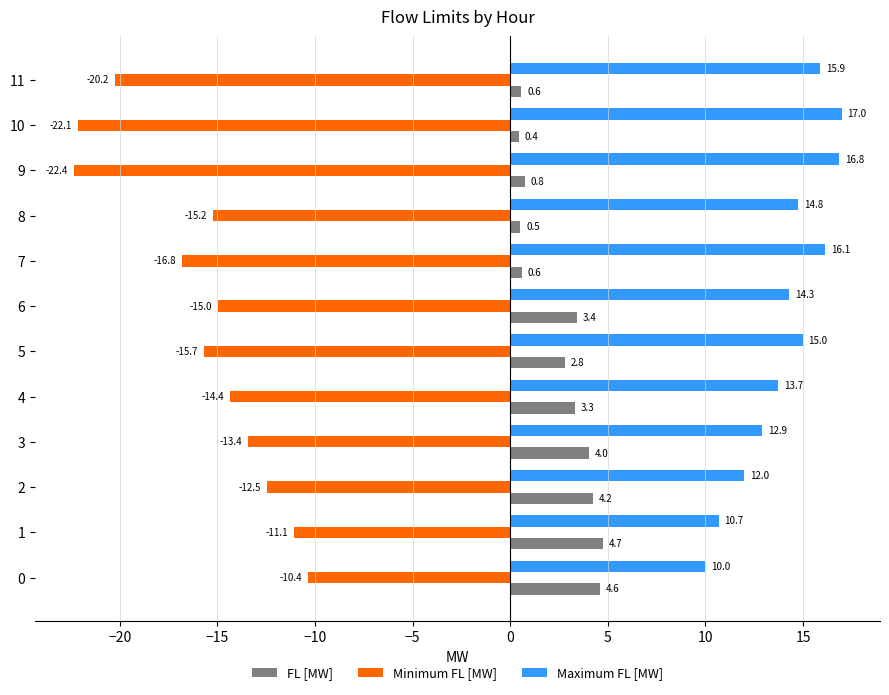

Which series has the largest total across all categories?

Maximum FL [MW]